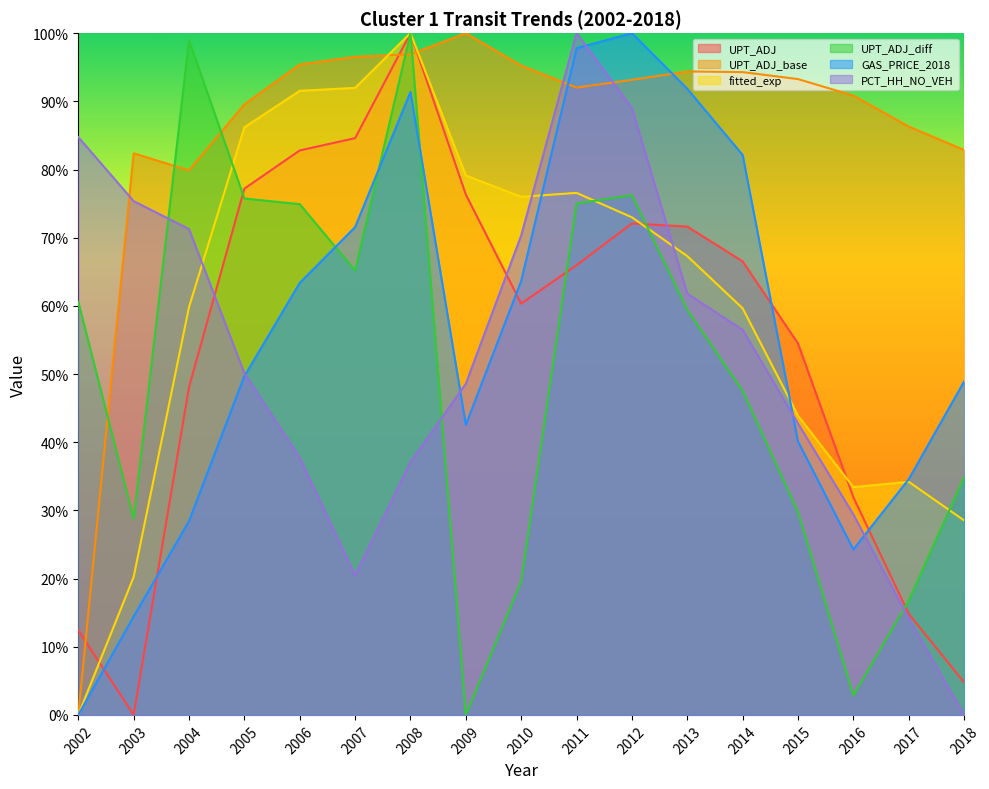

Is the value of fitted_exp at 2009 greater than the value of PCT_HH_NO_VEH at 2018?

Yes